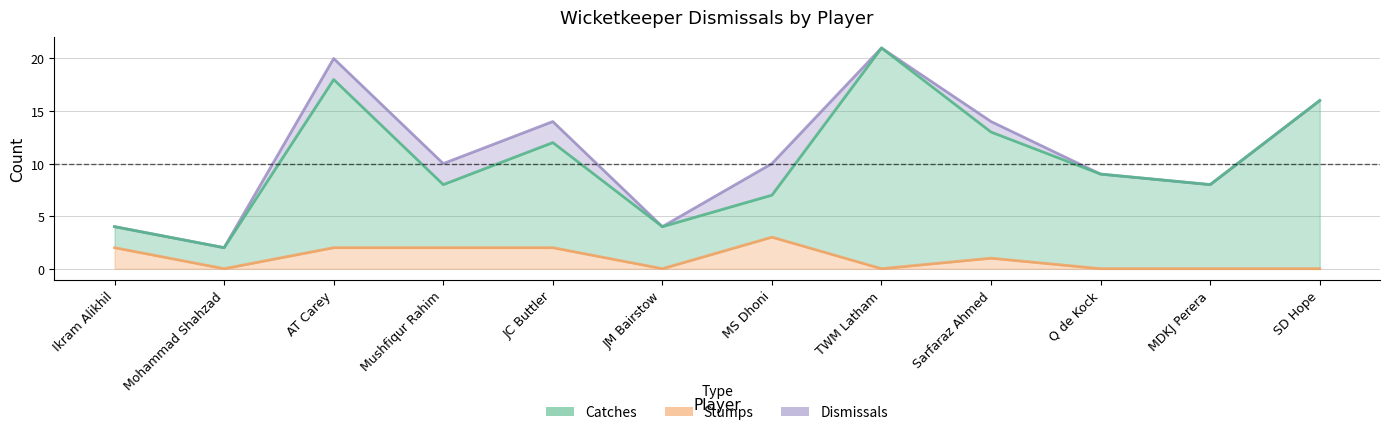

True or false: Catches and Stumps cross at least once.

False